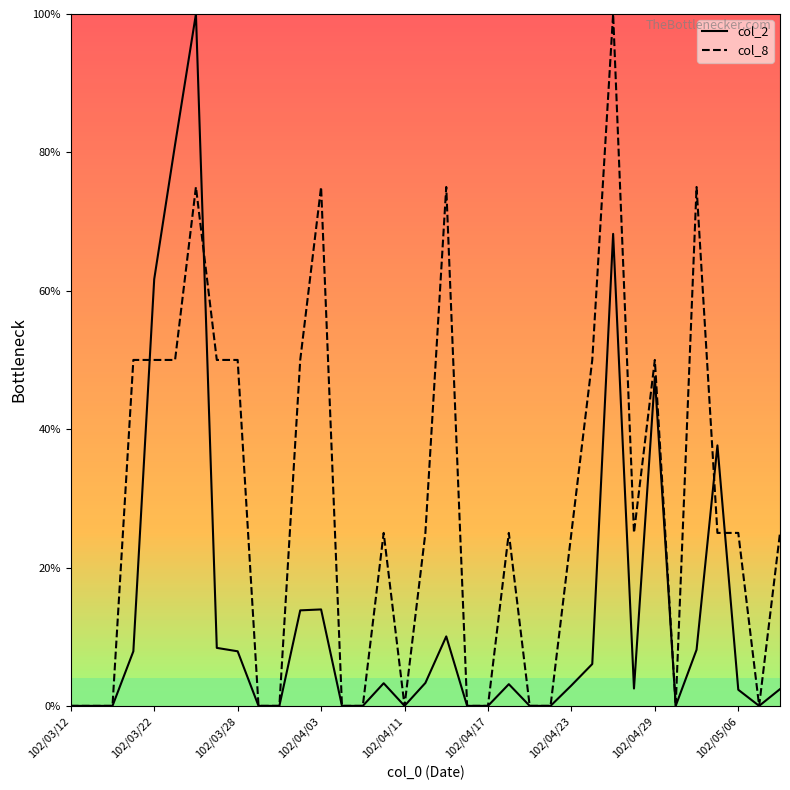

What is the maximum value for col_8?

100.0